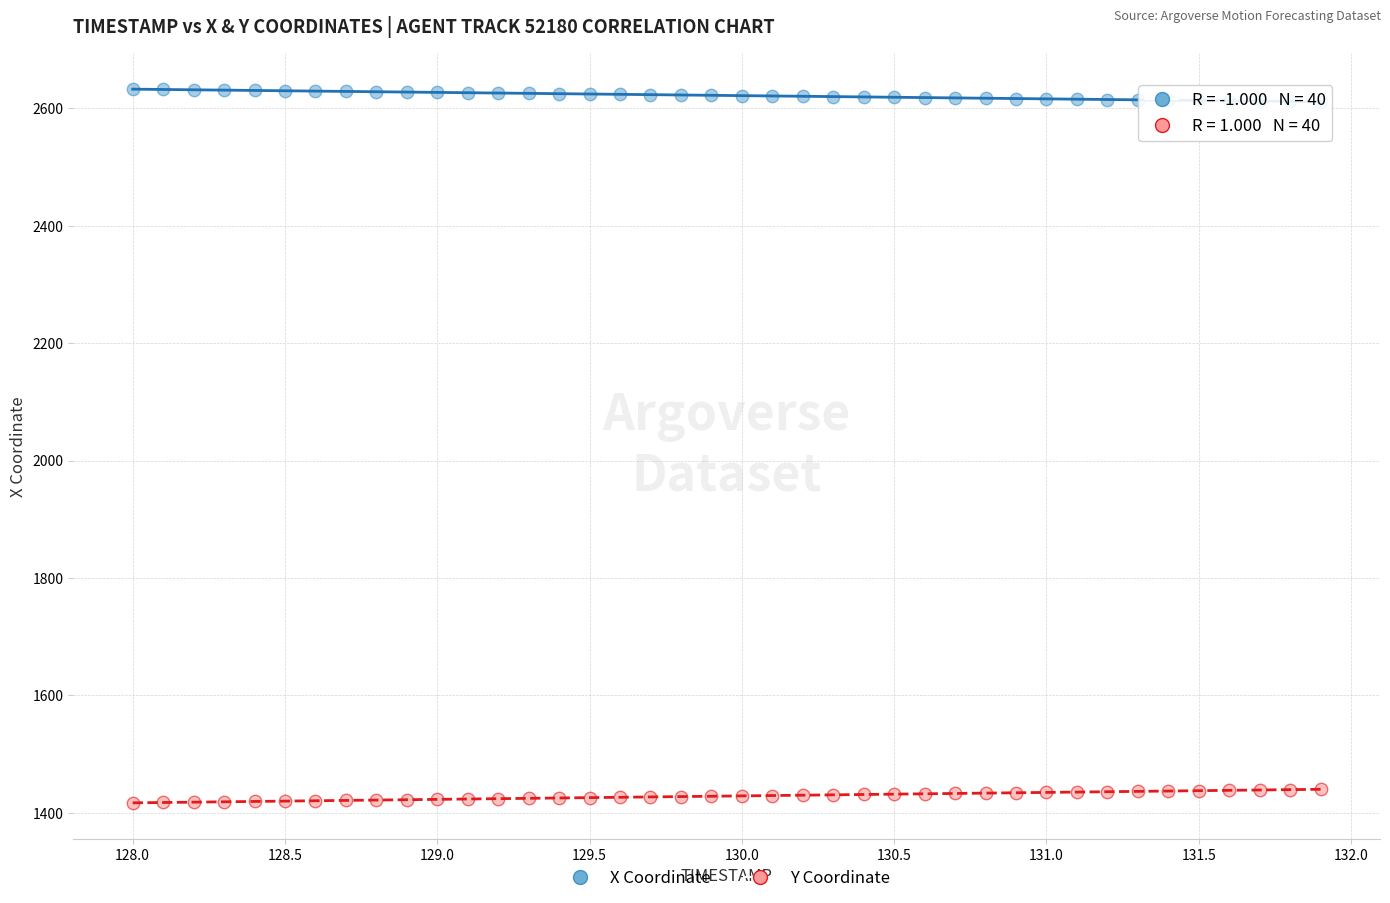

Which series reaches the maximum Y coordinate?

X Coordinate